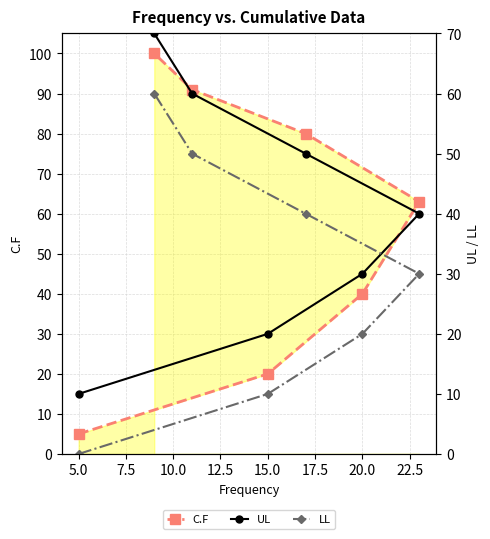

True or false: C.F and LL cross at least once.

False